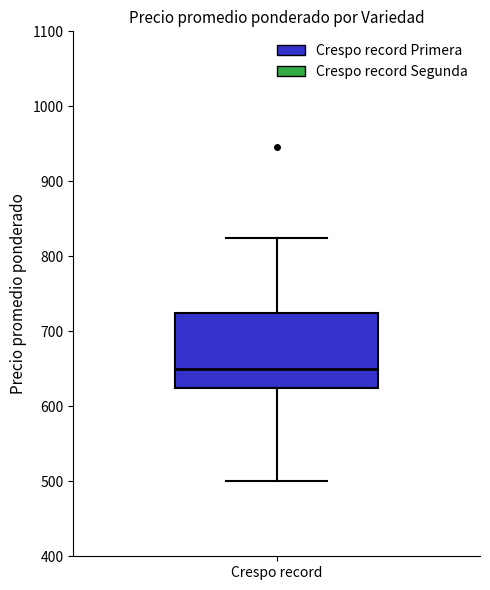

Transcribe this box plot: give where the median line is, the range the box spans, and where the two whiskers end, as read against the y-axis. The values are not printed on the chart, so give them approximately, as read against the axis.

median 650, box 630 to 730, whiskers 500 to 830